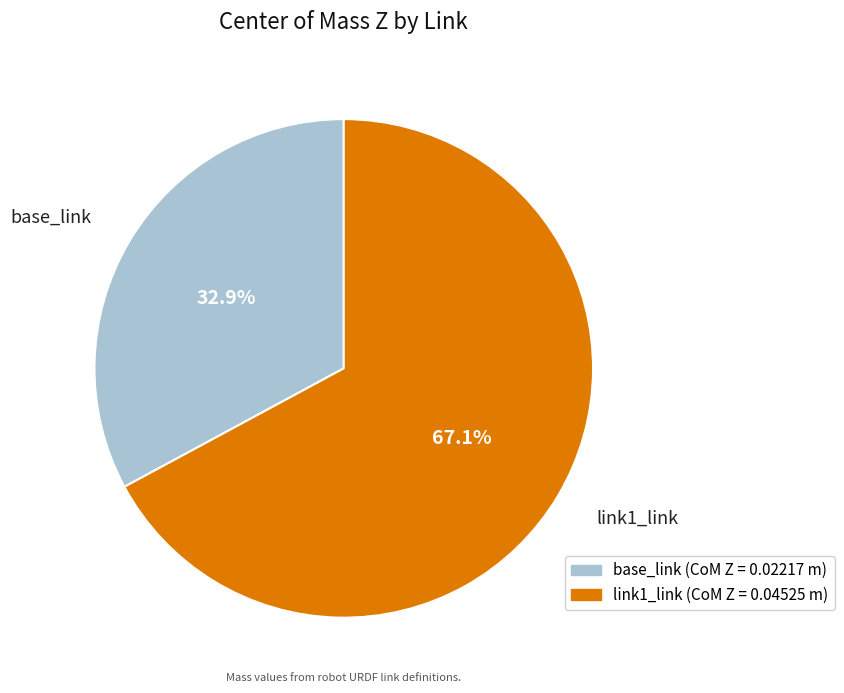

True or false: link1_link accounts for 73% of the total.

False